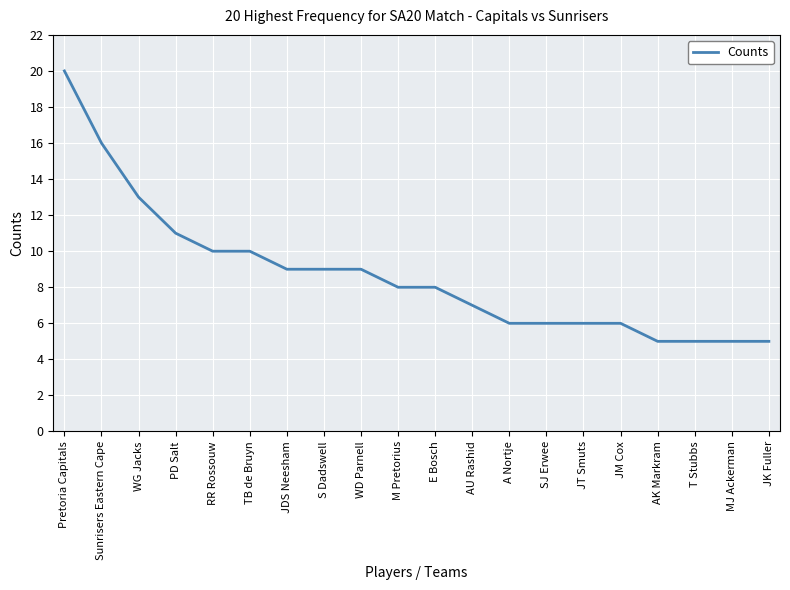

Approximately how many times larger is the value at AK Markram compared to MJ Ackerman?

1.0